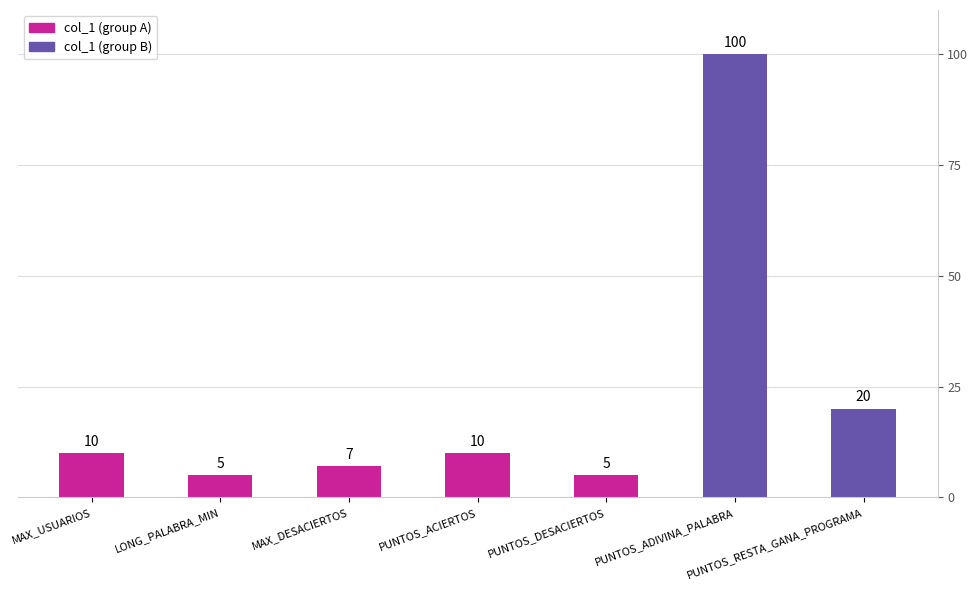

What is the difference between the values at LONG_PALABRA_MIN and MAX_USUARIOS?

5